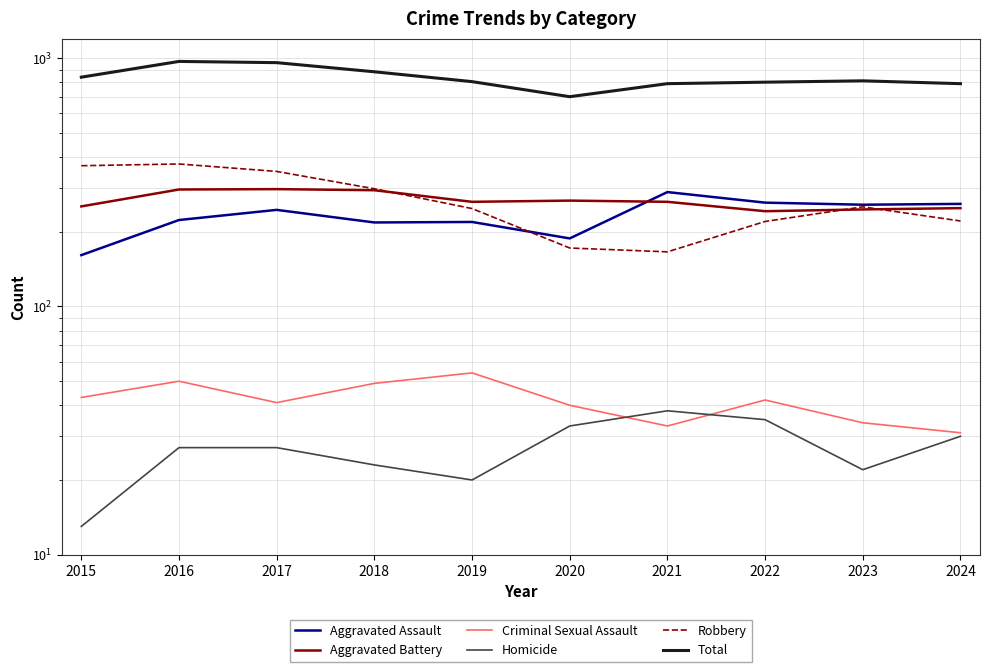

How many data points in Aggravated Battery are above 264?

4